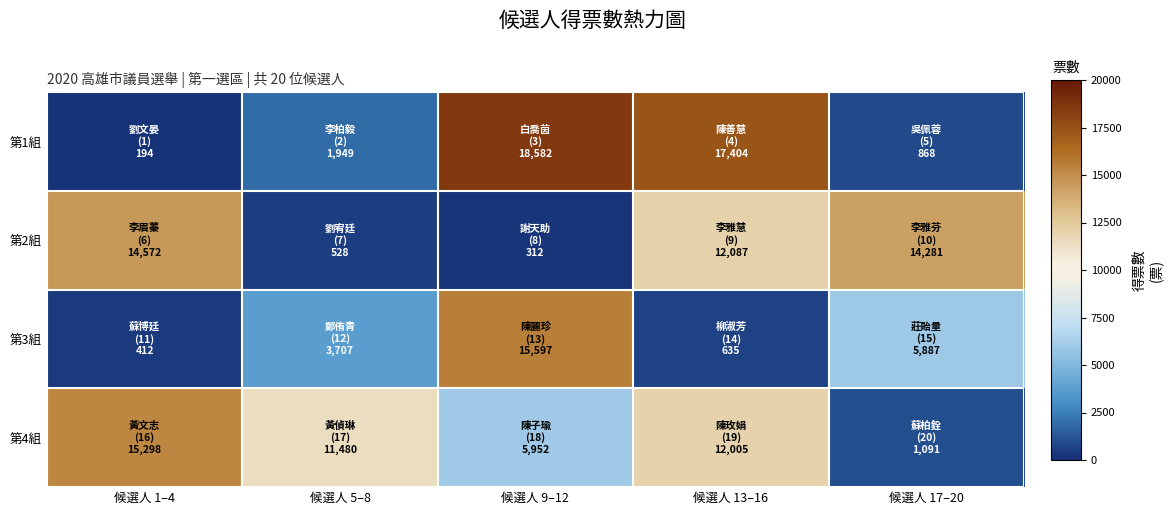

Reading left to right, transcribe all the data shown in this chart.

第1組: 候選人 1–4=194	候選人 5–8=1949	候選人 9–12=18582	候選人 13–16=17404	候選人 17–20=868
第2組: 候選人 1–4=14572	候選人 5–8=528	候選人 9–12=312	候選人 13–16=12087	候選人 17–20=14281
第3組: 候選人 1–4=412	候選人 5–8=3707	候選人 9–12=15597	候選人 13–16=635	候選人 17–20=5887
第4組: 候選人 1–4=15298	候選人 5–8=11480	候選人 9–12=5952	候選人 13–16=12005	候選人 17–20=1091